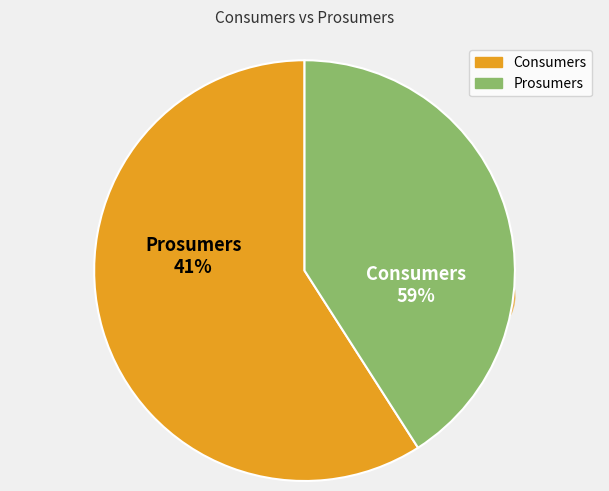

What percentage is the Prosumers slice, to the nearest percent?

41%